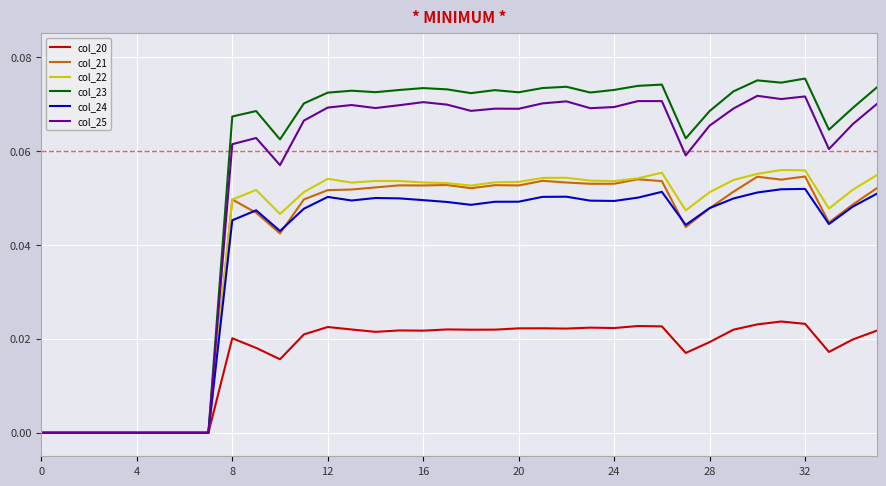

Which series has the widest spread of values?

col_23